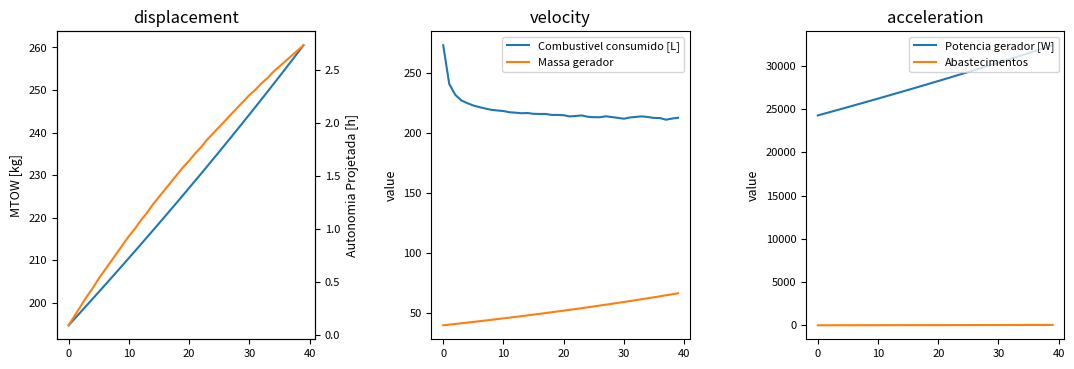

What is the smallest value displayed?

0.1